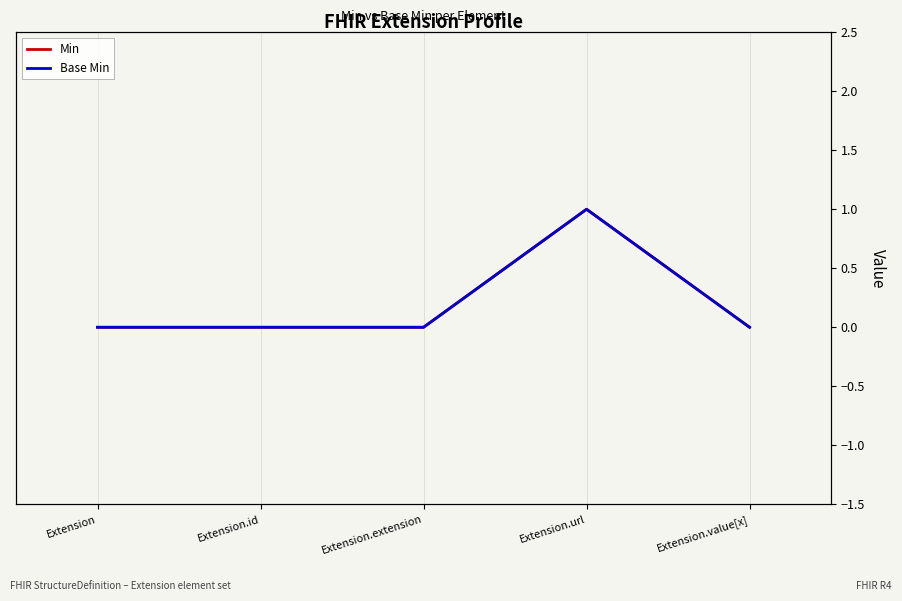

What is the difference between the maximum and second lowest values in the Min series?

1